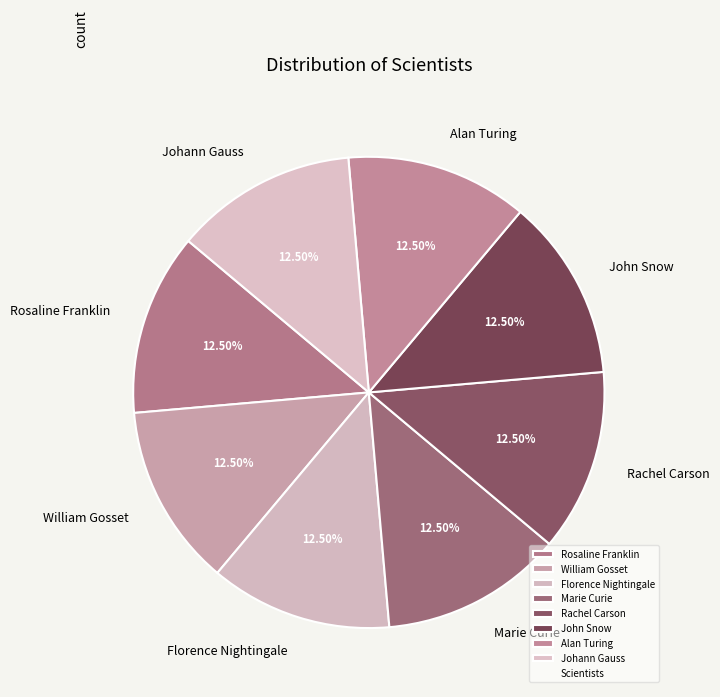

Count the number of slices in the pie.

8